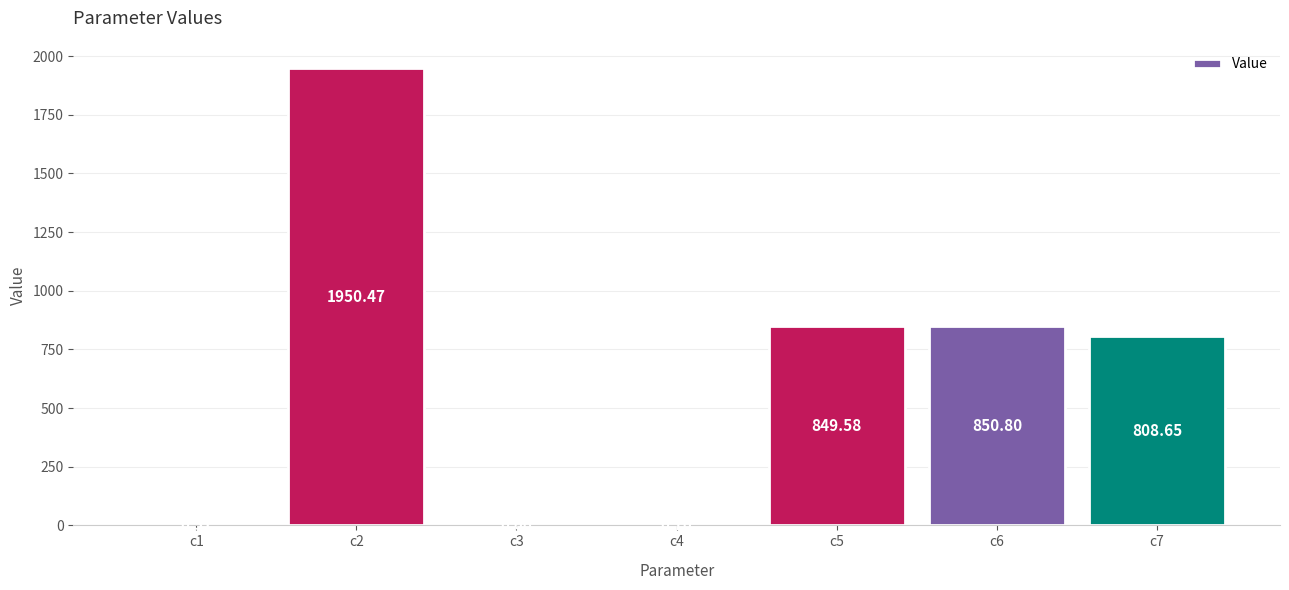

What is the sum of the values at c4 and c5?

850.3